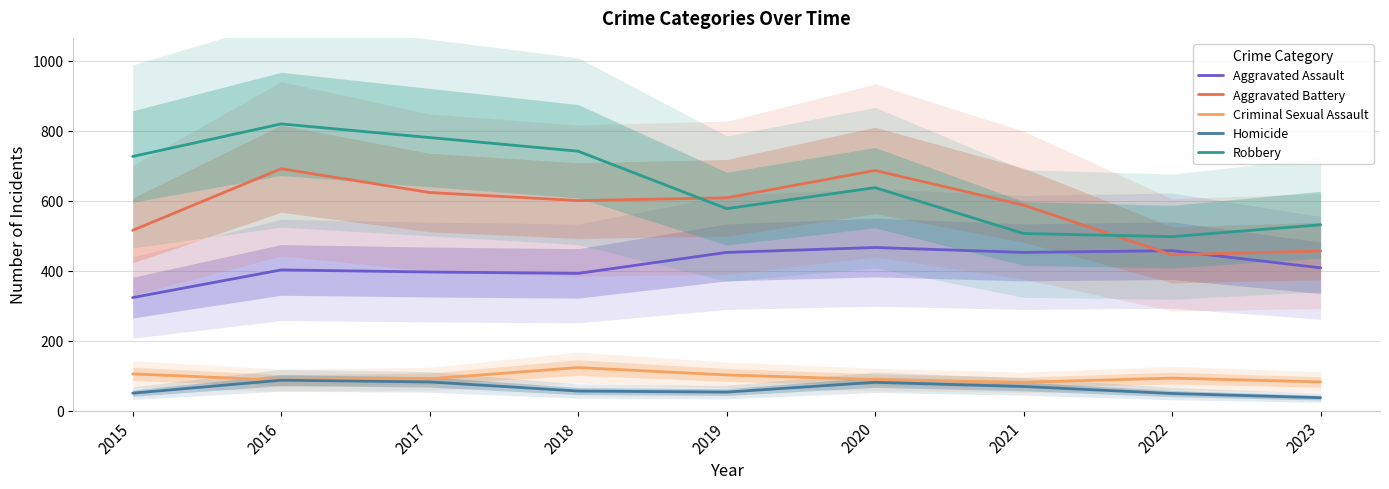

True or false: Criminal Sexual Assault has more than 0 interior local peaks.

True